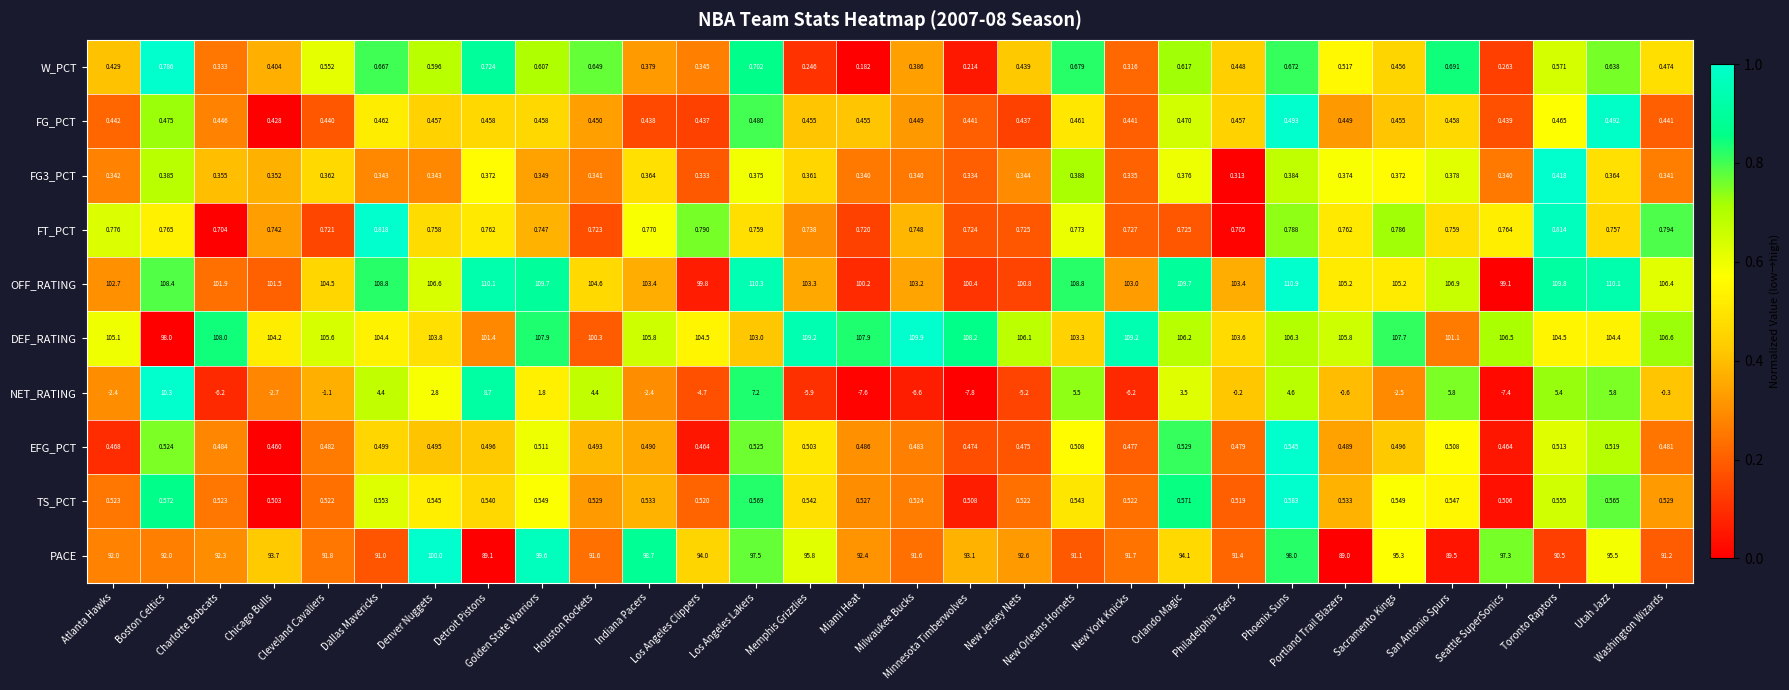

Which series has the largest total across all categories?

OFF_RATING